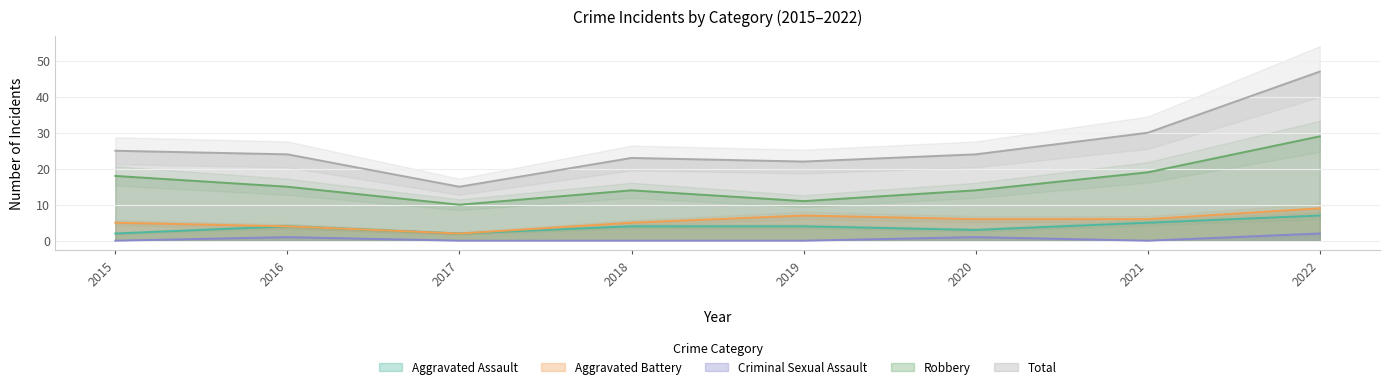

In Total, how many points are lower than both neighbors (excluding endpoints)?

2